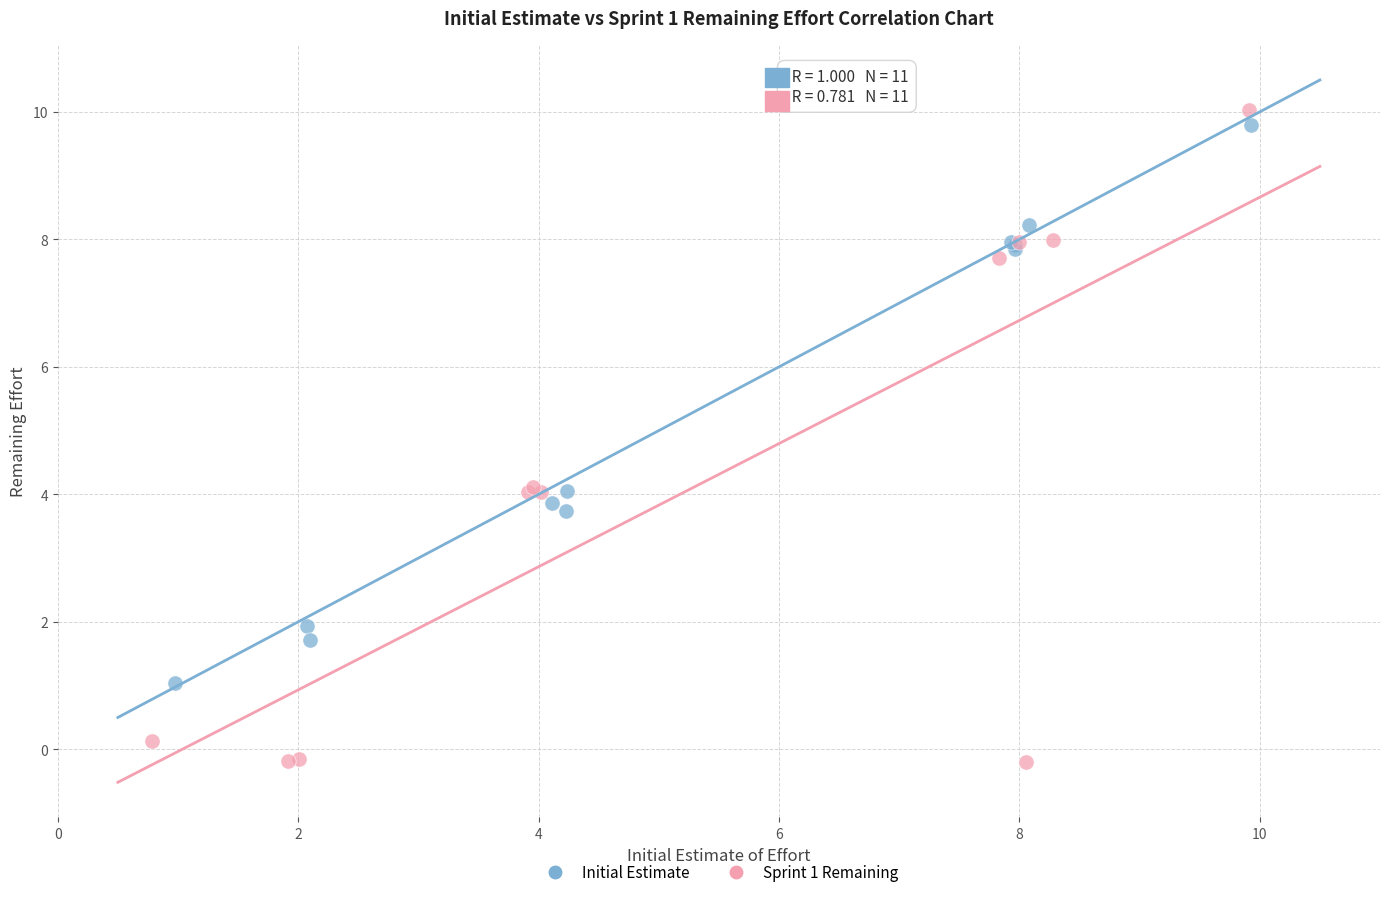

Which series has the widest spread of Y values?

Sprint 1 Remaining